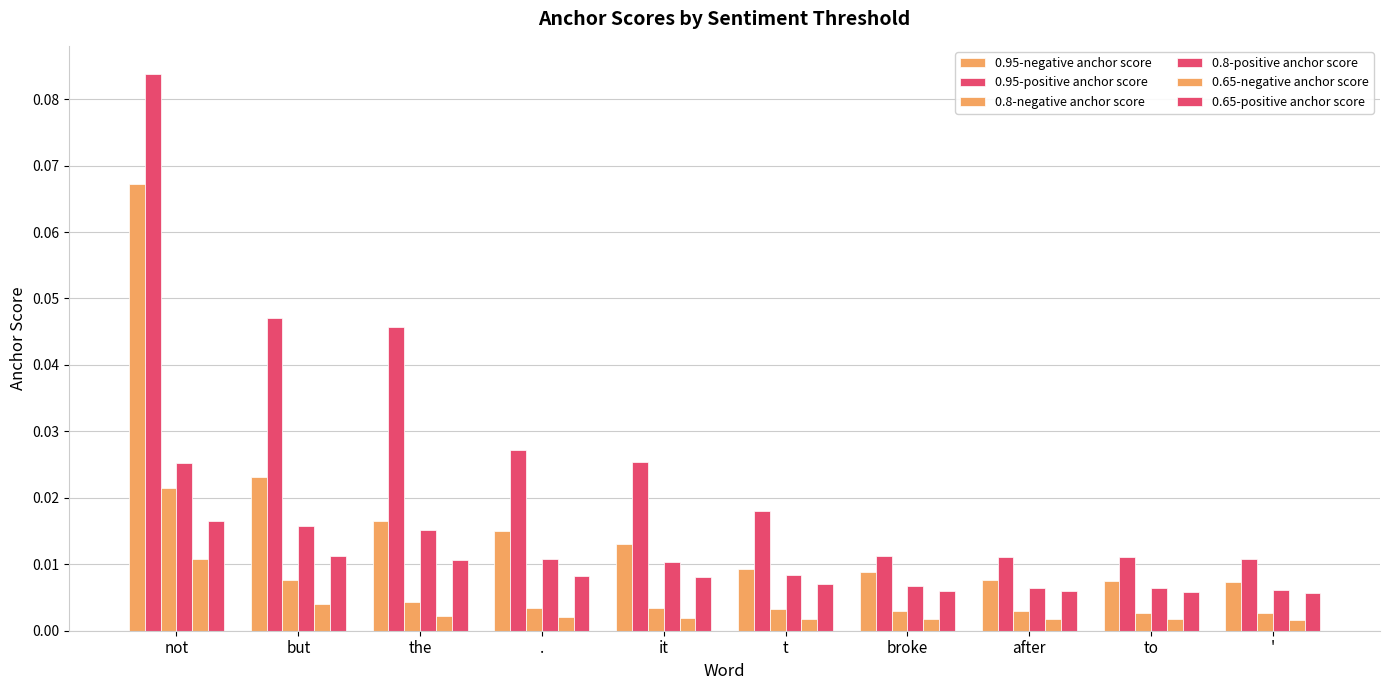

Count the number of categories in the chart.

10